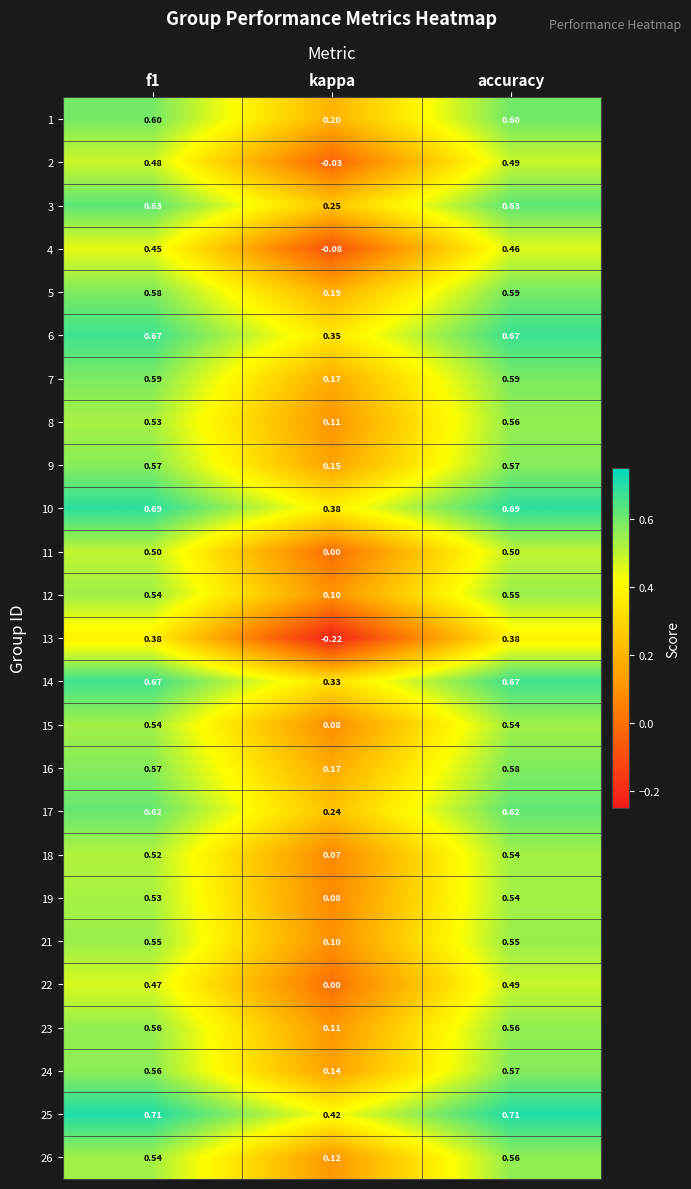

What is the total value across all series at f1?

14.1